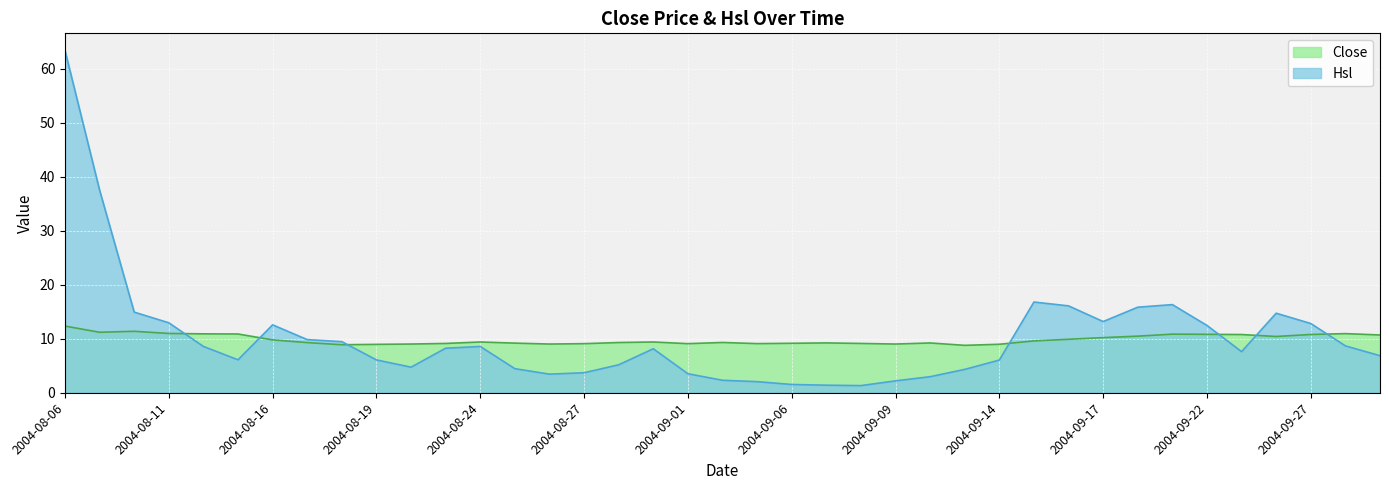

At which category does Hsl reach its first local valley?

2004-08-13